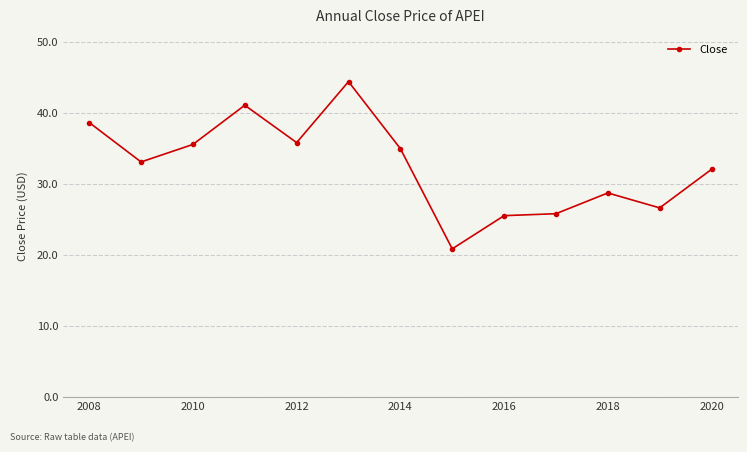

What is the minimum value shown in the chart?

20.8